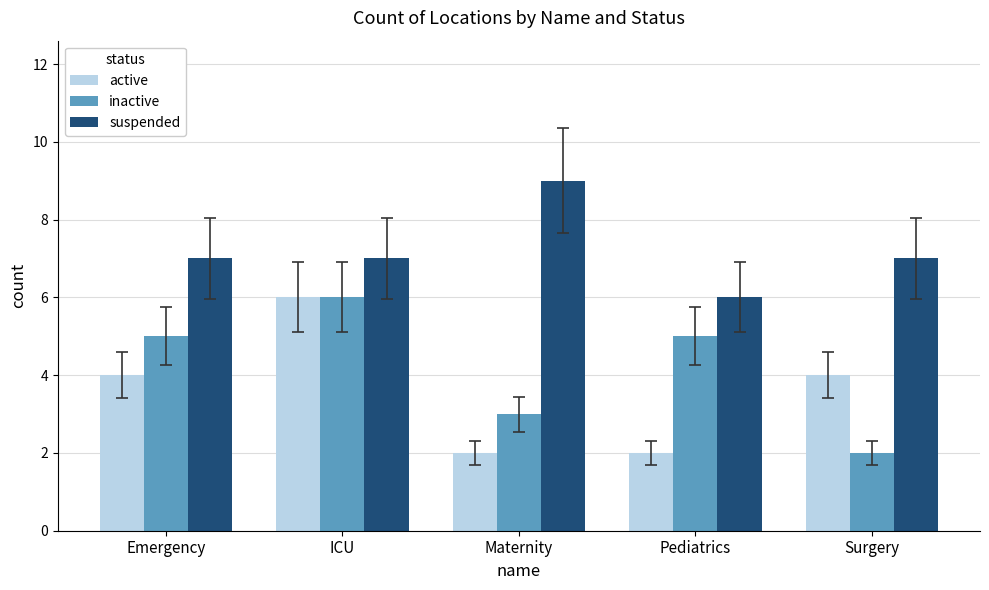

Reading left to right, extract all data points from this chart.

active: 4	6	2	2	4
inactive: 5	6	3	5	2
suspended: 7	7	9	6	7